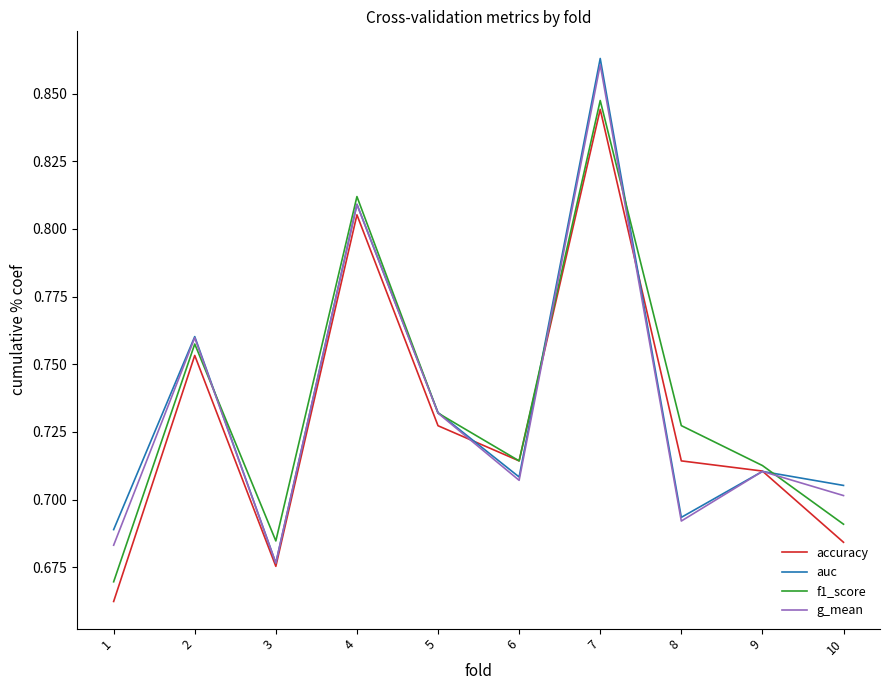

Is the value of auc at 2 greater than the value of accuracy at 5?

Yes